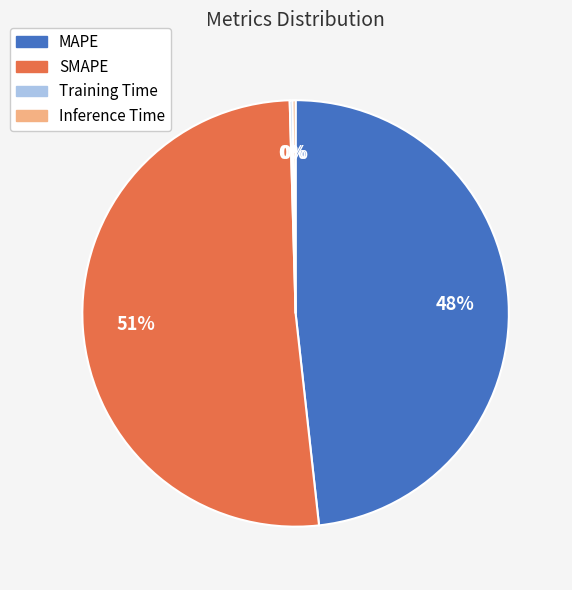

True or false: MAPE accounts for 48% of the total.

True